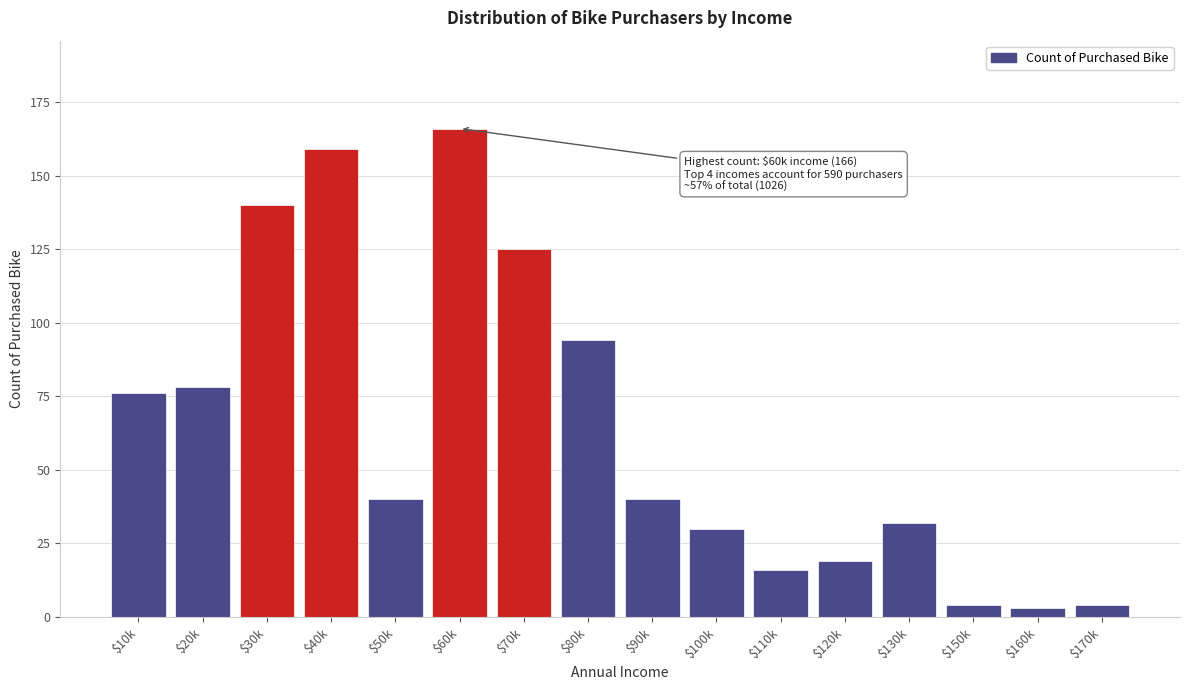

Reading left to right, transcribe all the data shown in this chart.

76	78	140	159	40	166	125	94	40	30	16	19	32	4	3	4